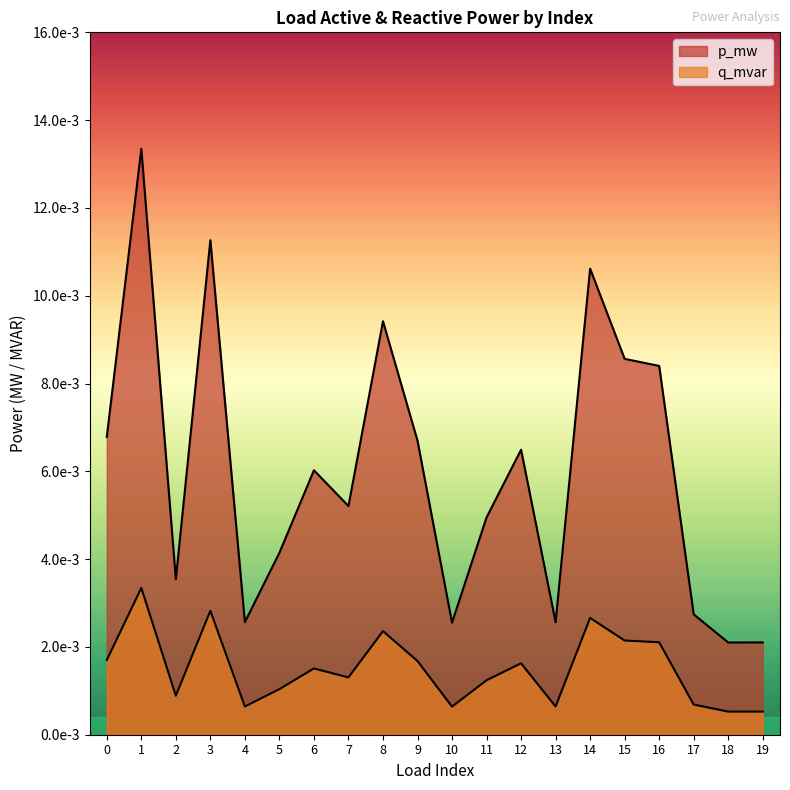

Does the chart have visible grid lines?

No